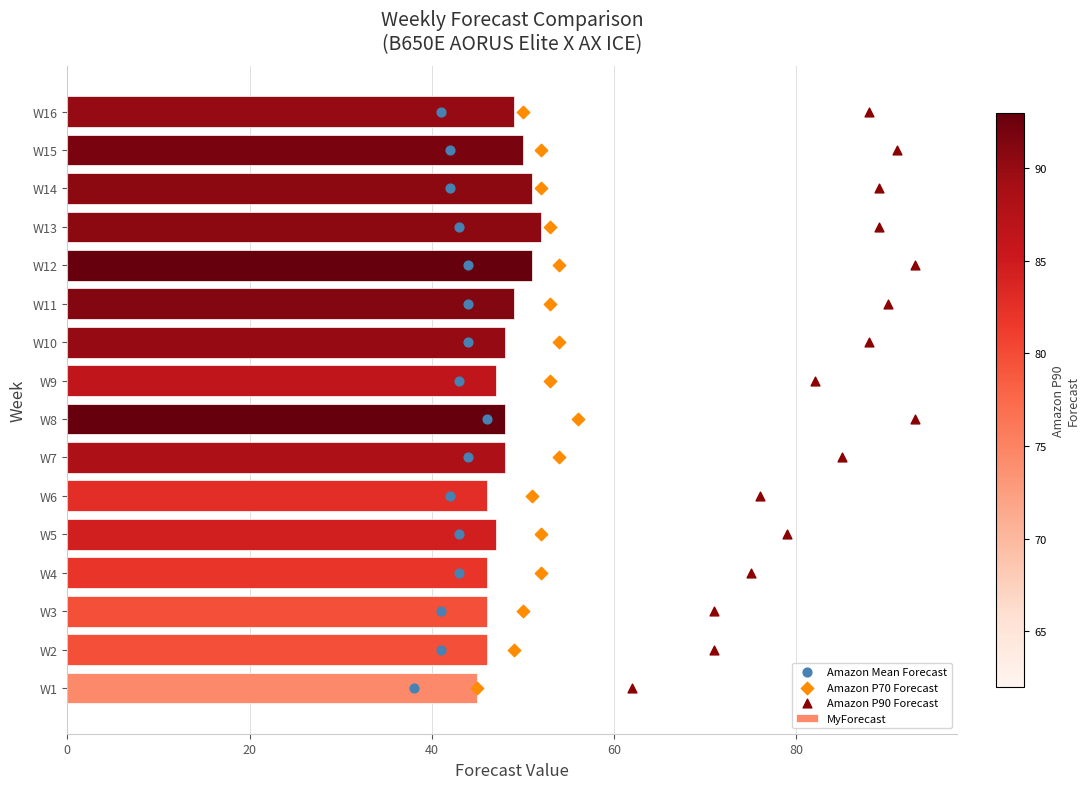

What is the difference between the second highest and second lowest values in the MyForecast series?

5